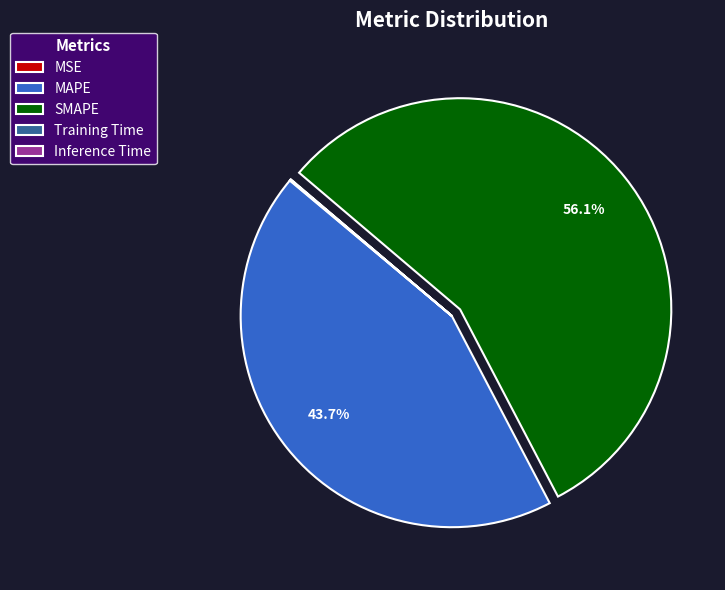

Which category accounts for the majority?

SMAPE